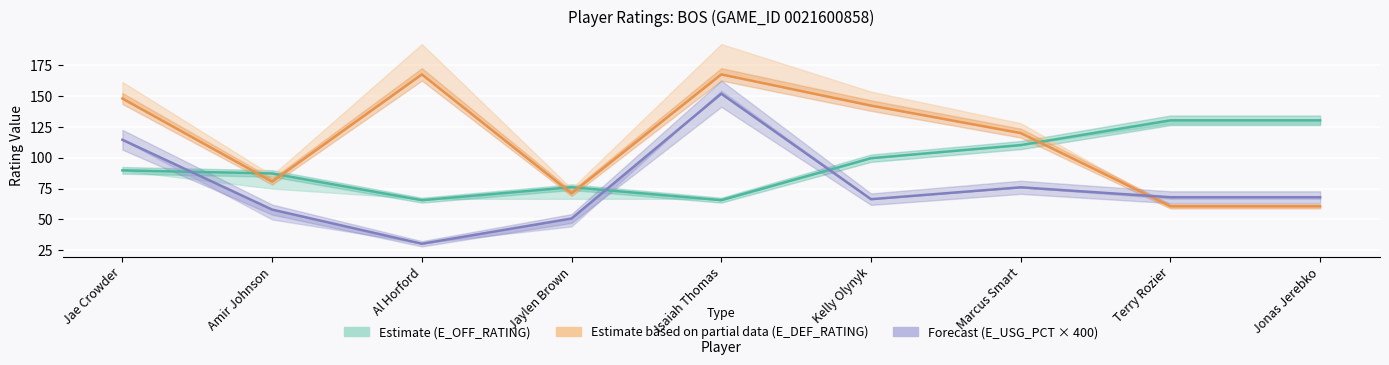

What is the label of the 7th point from the left?

Marcus Smart